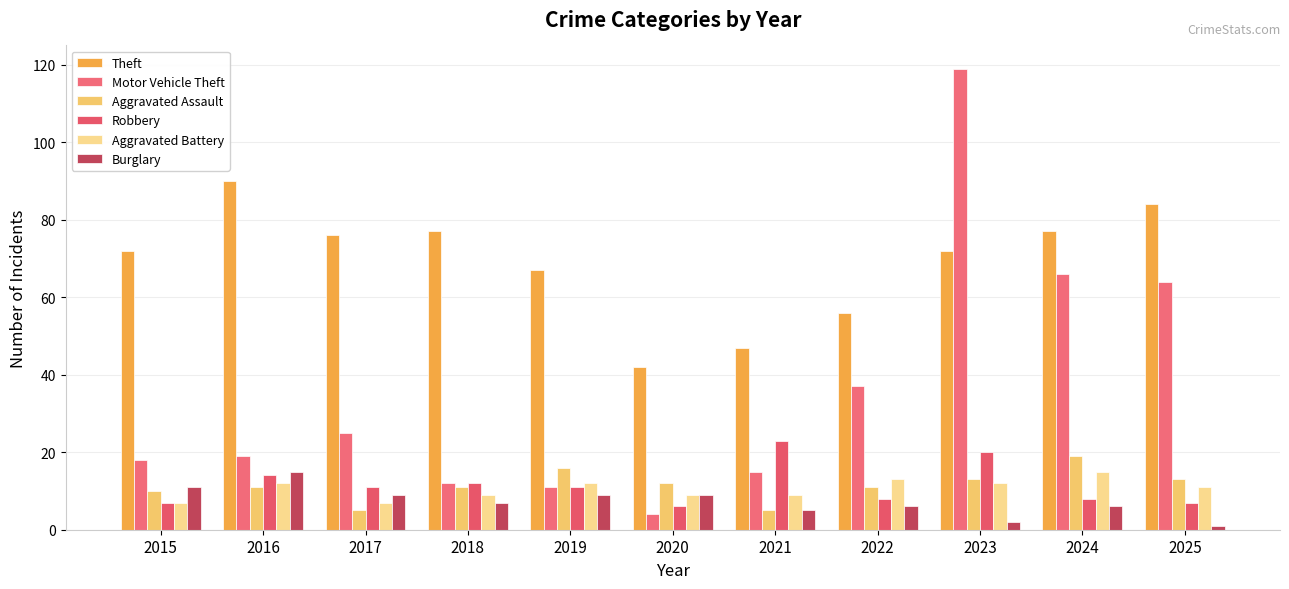

Which series has the largest total across all categories?

Theft